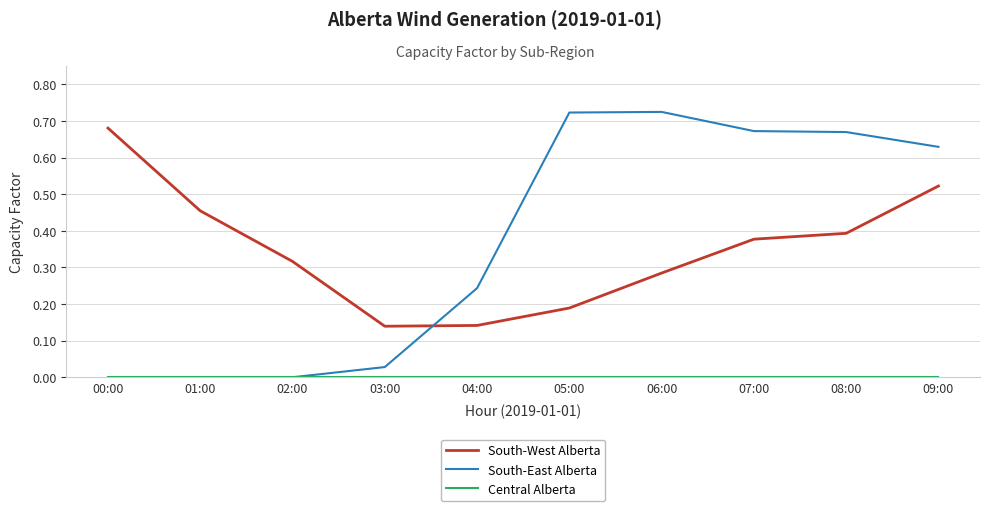

At how many categories does at least one series exceed 0?

10